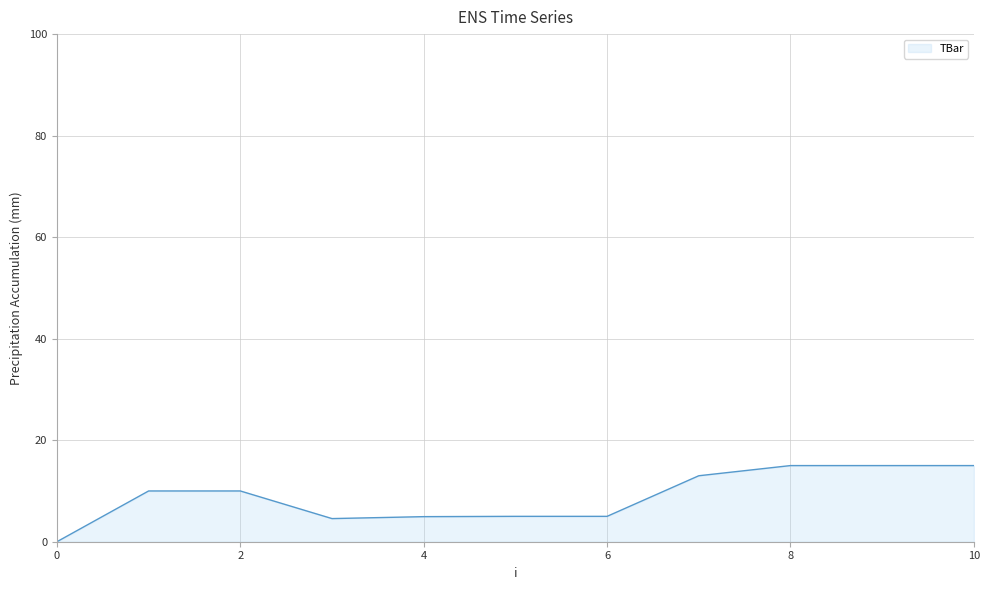

What is the maximum value shown in the chart?

15.0